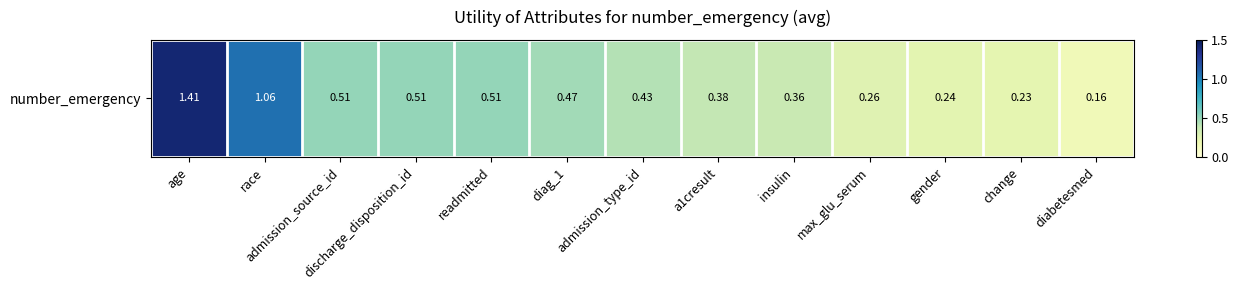

What is the change in value from diag_1 to diabetesmed?

-0.3